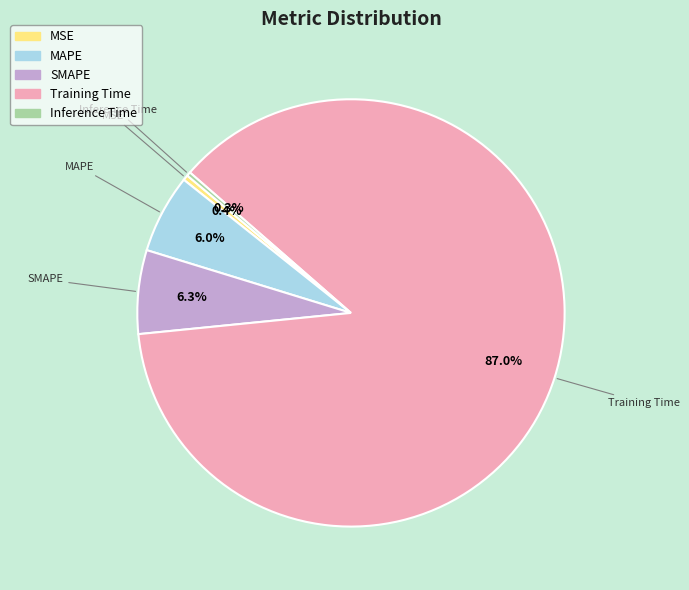

Which has a higher value, Training Time or MAPE?

Training Time